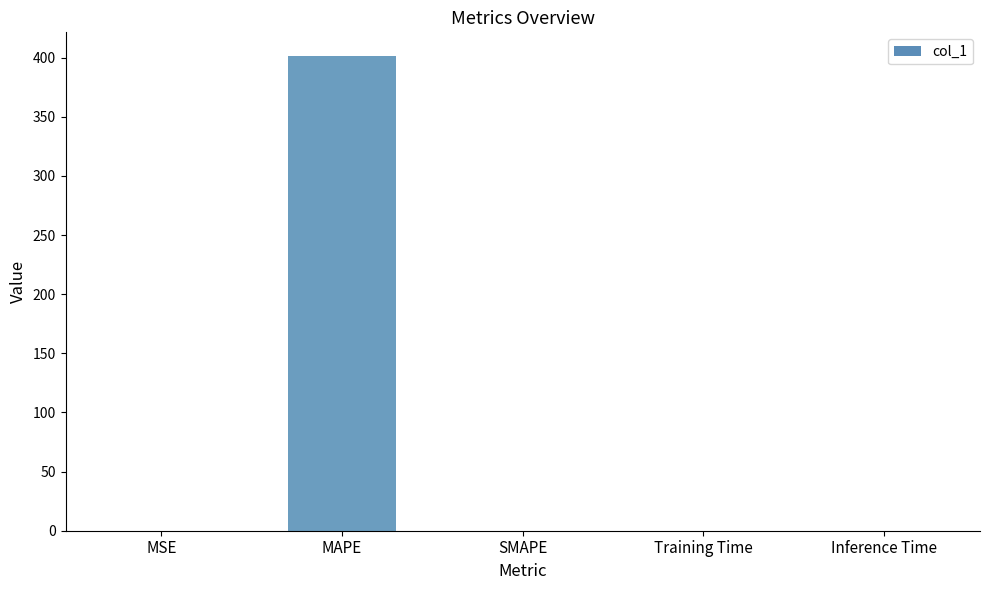

Is it true that the value at SMAPE is 136.1?

False